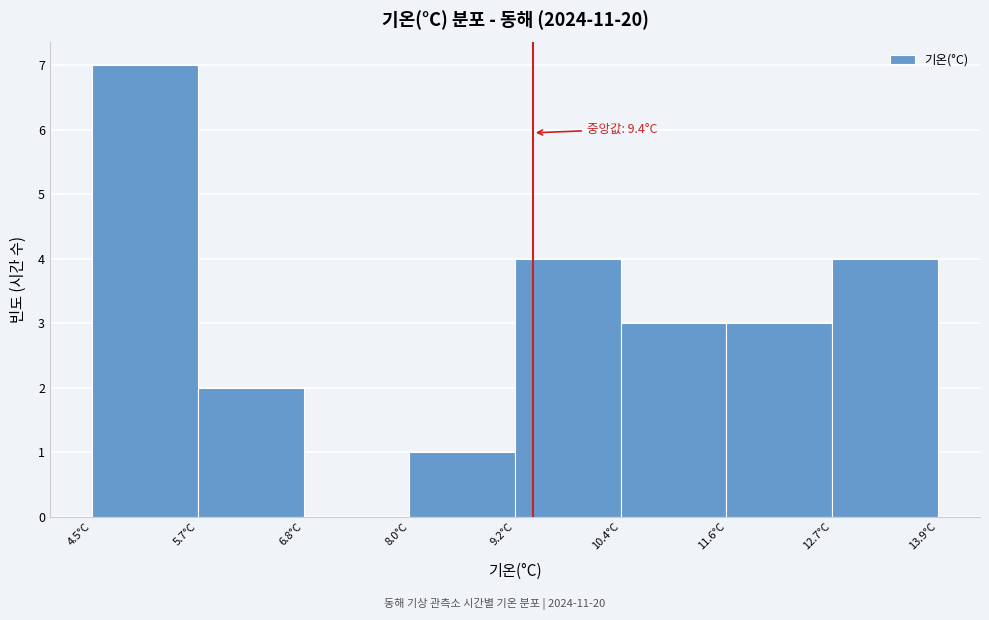

Which range on the x-axis has the tallest bar?

4.6 to 5.6